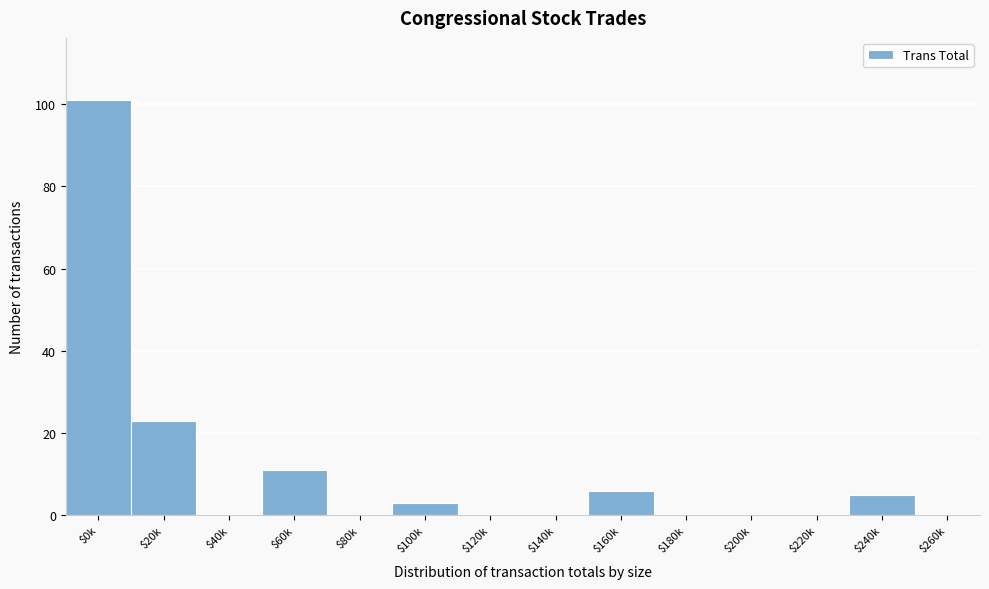

True or false: the data shows 0 at $180k.

True